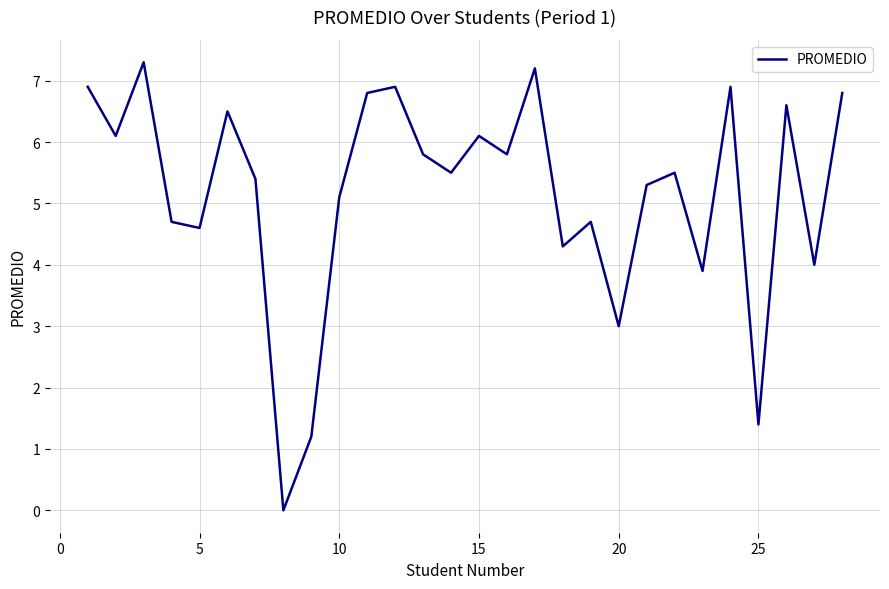

What is the difference between the maximum and minimum values?

7.3